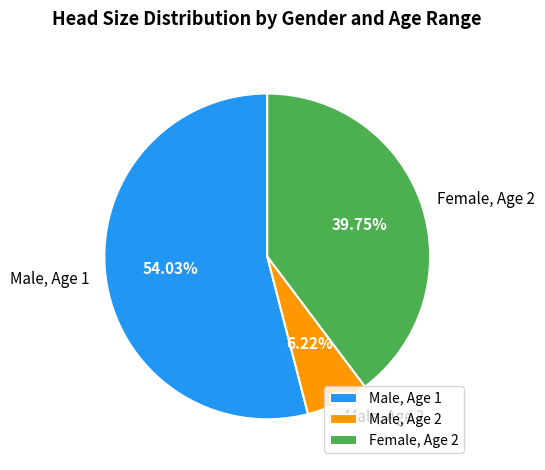

Do Female, Age 2 and Male, Age 2 together represent more than half of the pie?

No